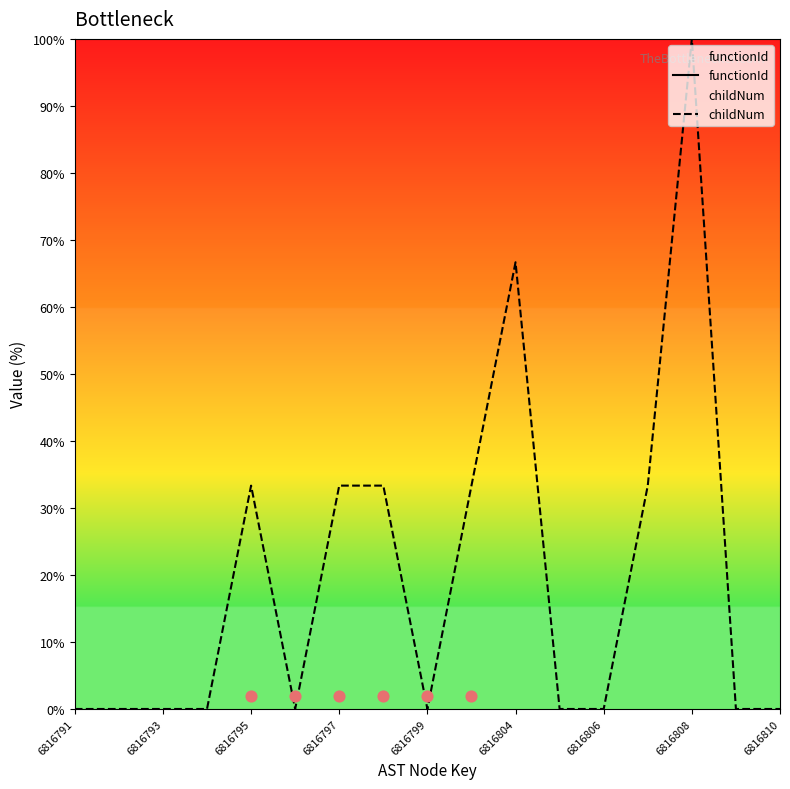

Which series reaches the minimum Y coordinate?

childNum